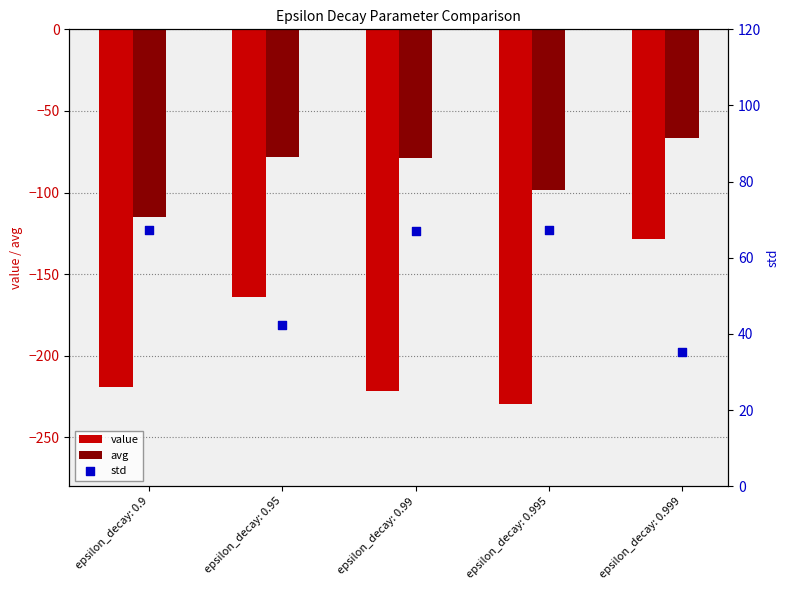

Which series has the largest Y range (max minus min)?

value